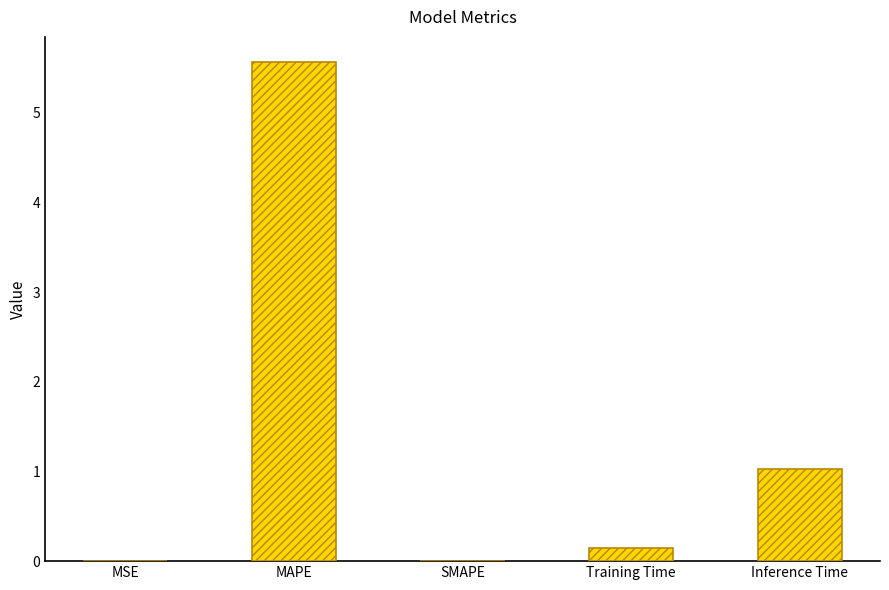

How many data points does each series have?

5